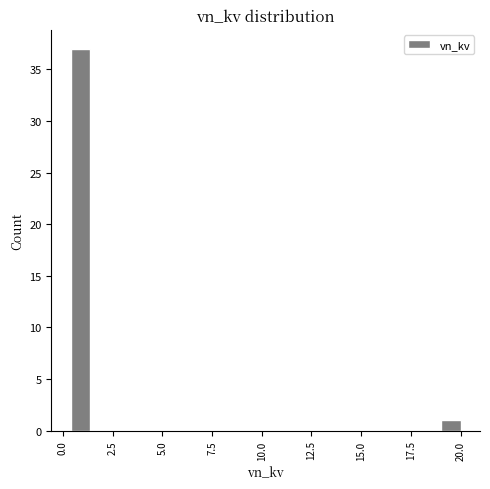

Around what value on the x-axis is the tallest bar? Give the approximate position of its centre, as read against the axis.

1.0